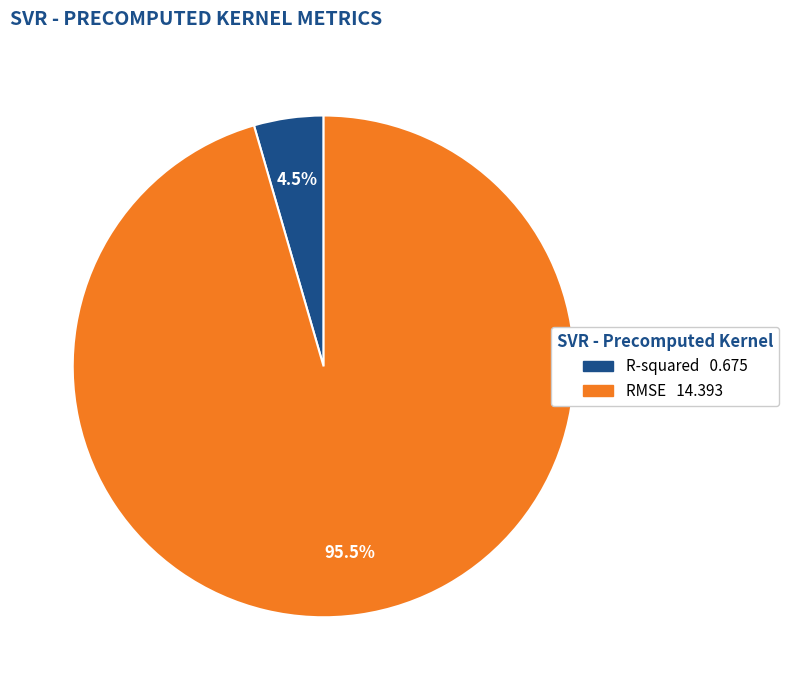

Is it true that RMSE is 86% of the pie?

False